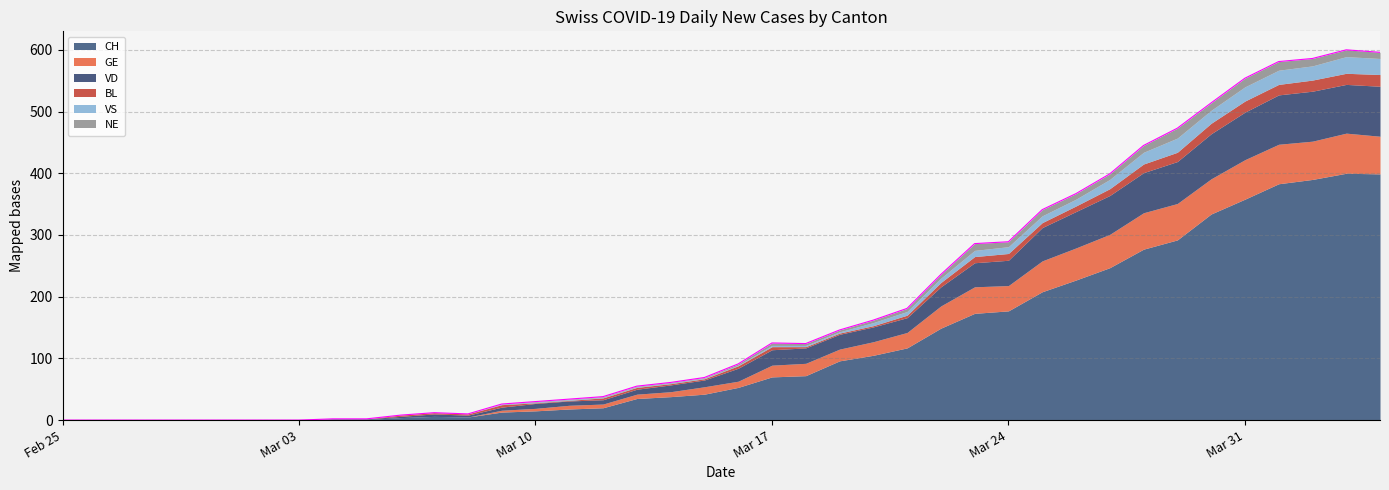

At which label does VD first exceed 21?

2020-03-17